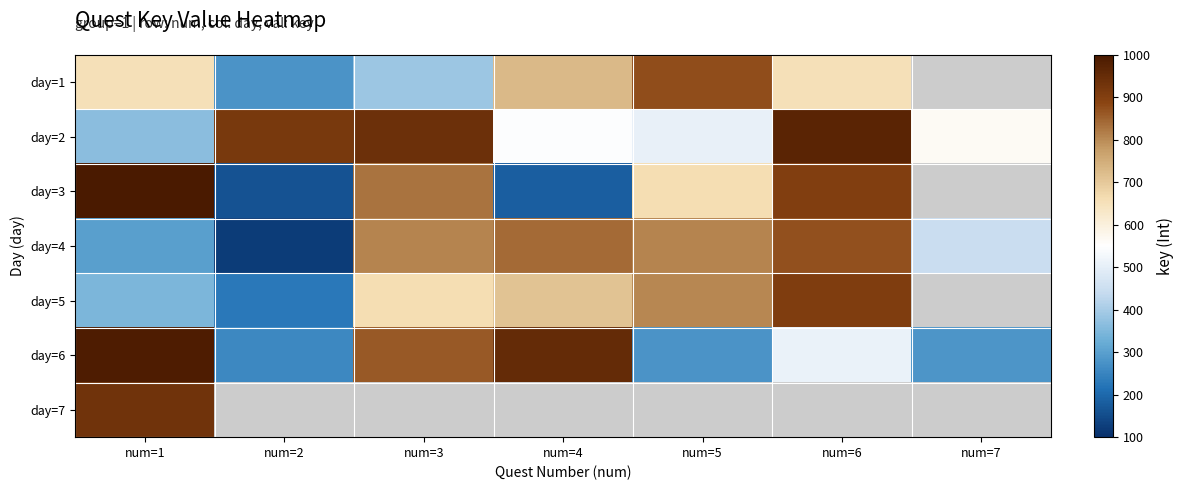

Reading left to right, list all the values displayed in this chart.

day=1: num=1=653	num=2=277	num=3=387	num=4=728	num=5=876	num=6=654	num=7=0
day=2: num=1=364	num=2=916	num=3=938	num=4=545	num=5=505	num=6=969	num=7=565
day=3: num=1=998	num=2=162	num=3=828	num=4=184	num=5=662	num=6=904	num=7=0
day=4: num=1=300	num=2=123	num=3=807	num=4=841	num=5=810	num=6=870	num=7=445
day=5: num=1=347	num=2=227	num=3=659	num=4=710	num=5=806	num=6=906	num=7=0
day=6: num=1=991	num=2=257	num=3=861	num=4=952	num=5=277	num=6=508	num=7=280
day=7: num=1=930	num=2=0	num=3=0	num=4=0	num=5=0	num=6=0	num=7=0